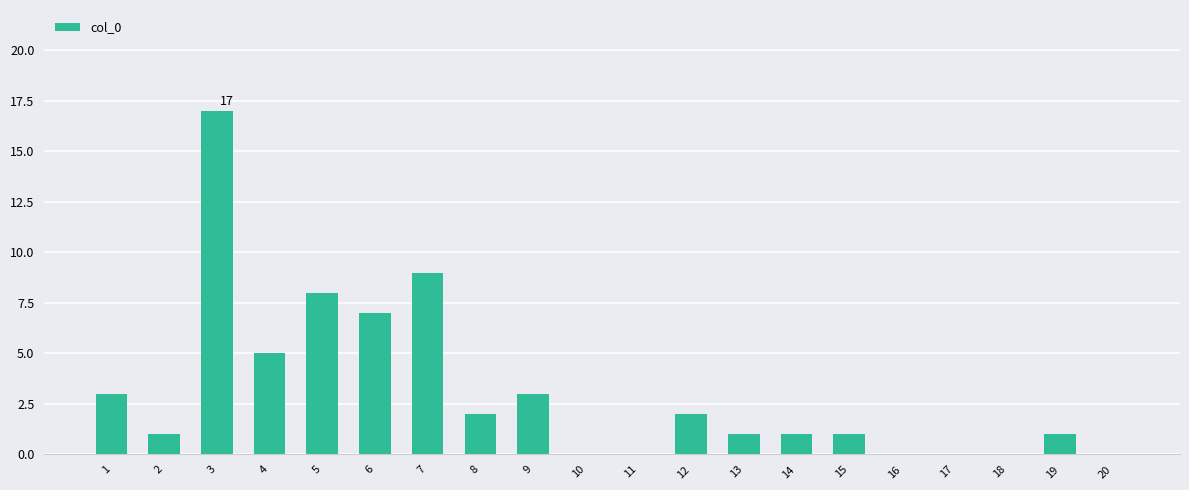

Is it true that the value at 14 is 1?

True